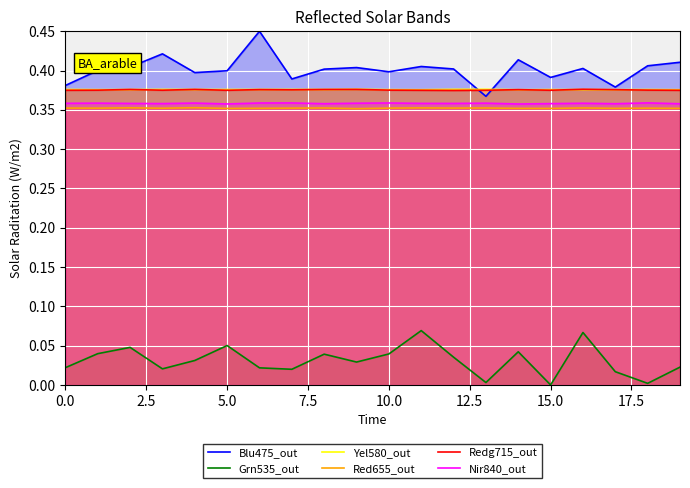

What is the value of the Blu475_out point at the 17th from the left?

0.4